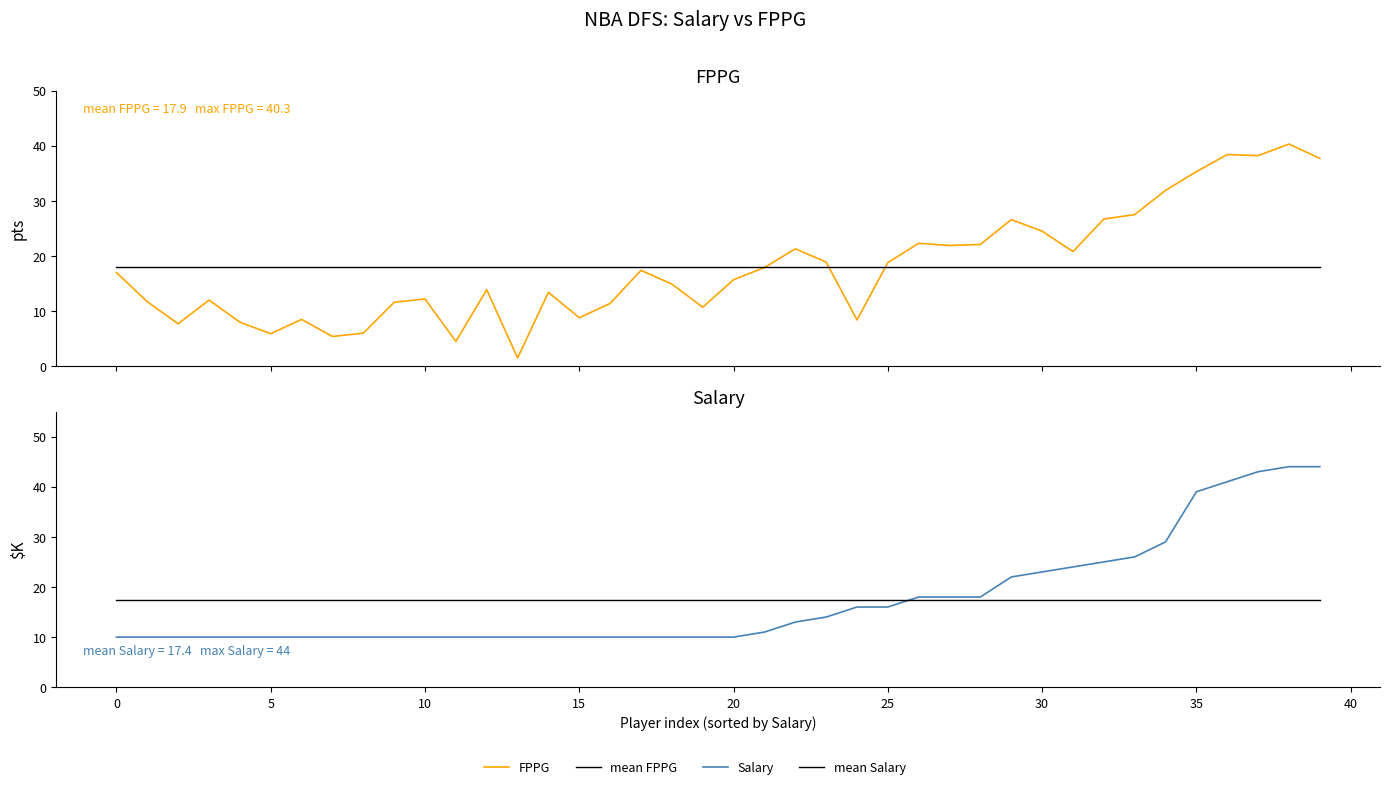

Does the chart display data point markers on the line(s)?

No